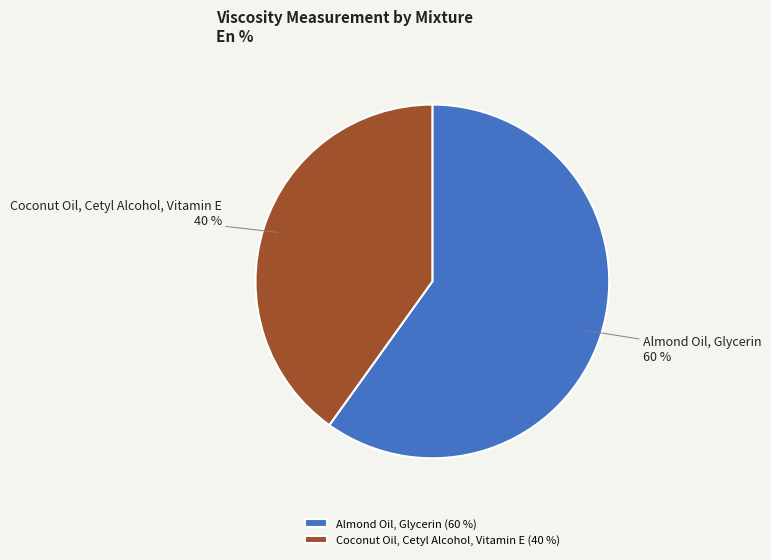

To the nearest percent, what is the average slice percentage?

50%